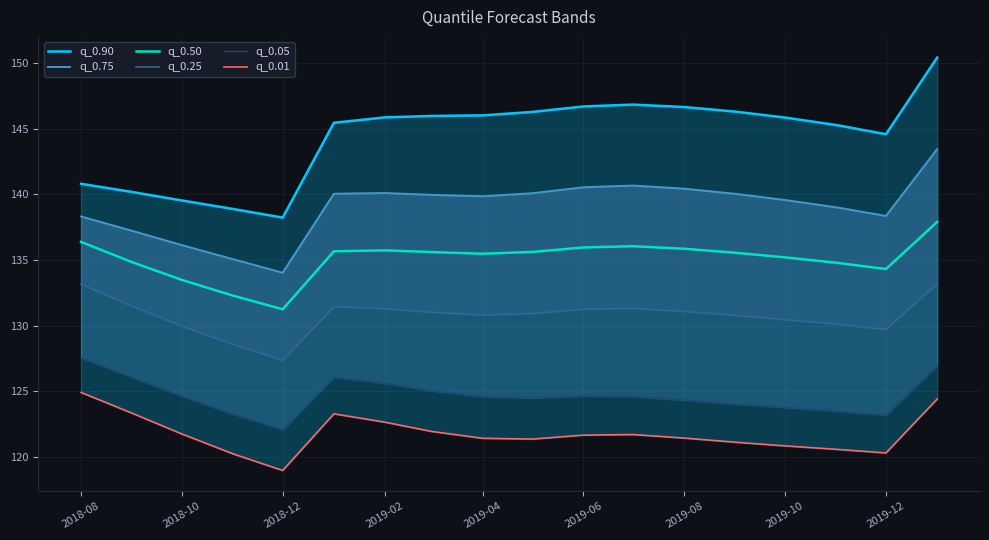

List the series in order of their peak value, lowest first.

q_0.01, q_0.05, q_0.25, q_0.50, q_0.75, q_0.90